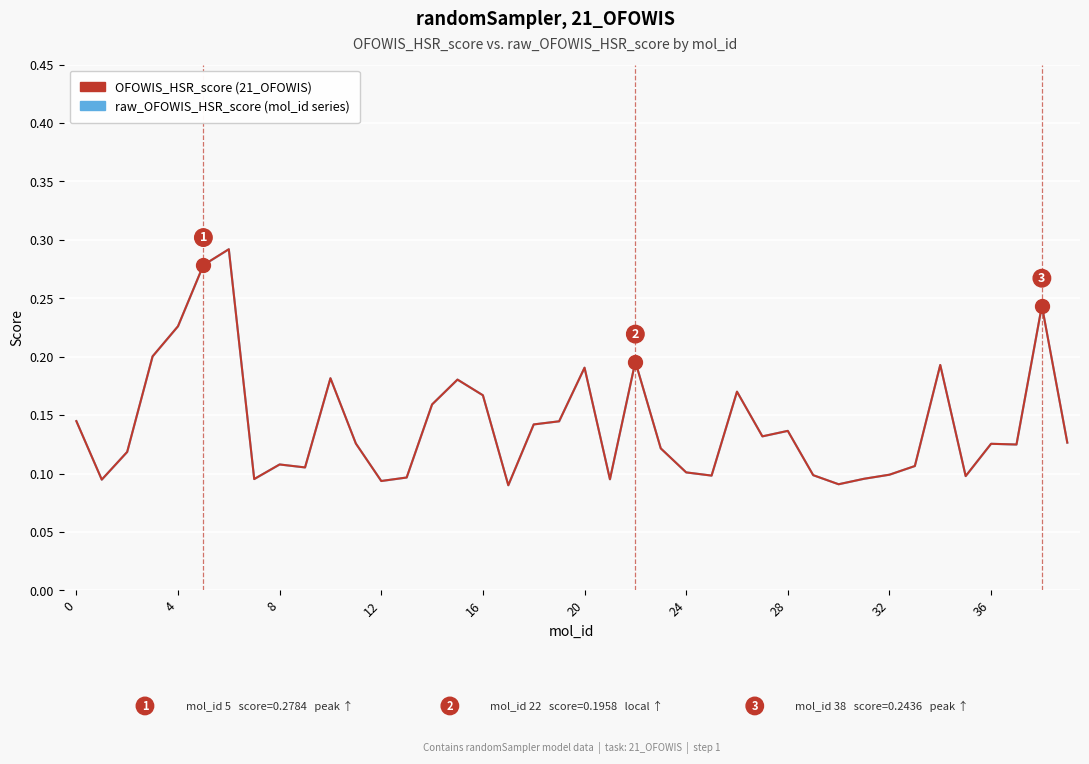

At which label is OFOWIS_HSR_score (21_OFOWIS) closest to 0?

17